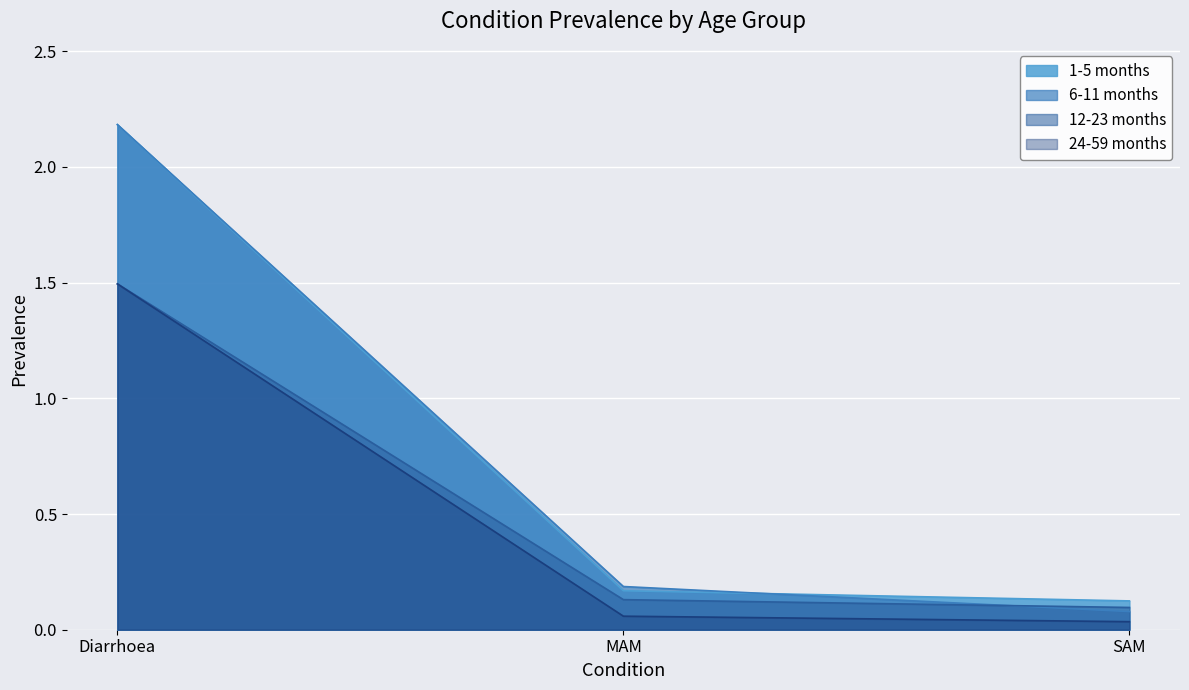

Which category has the lowest value in the 24-59 months series?

SAM